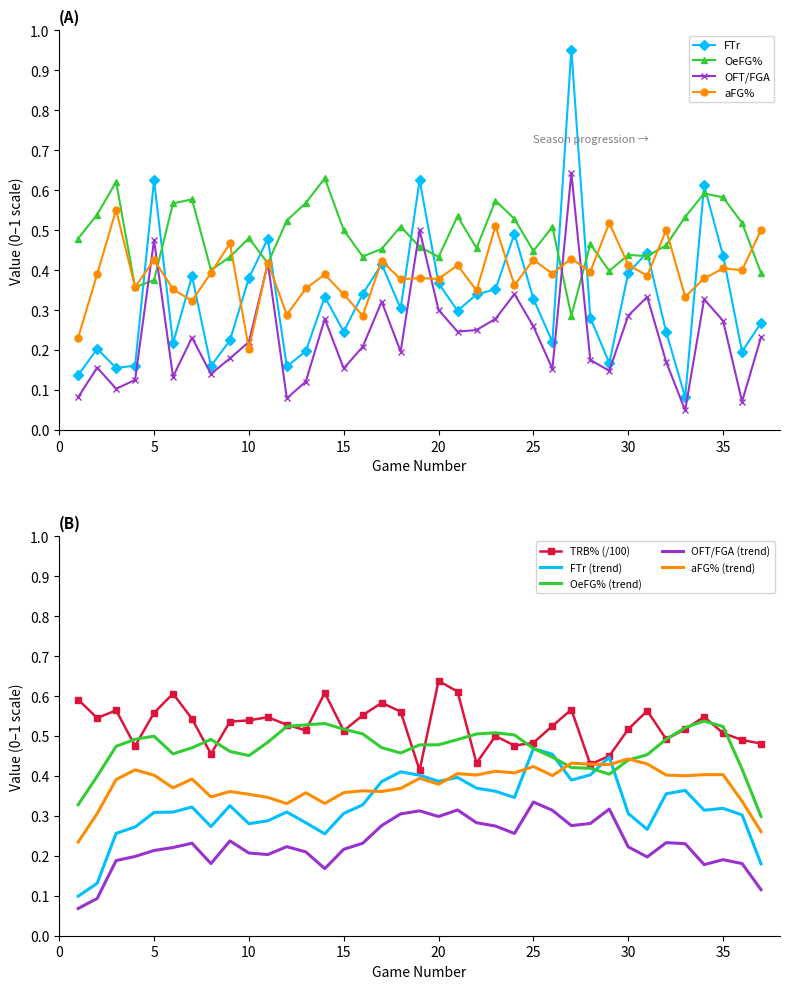

What value does the OFT/FGA series have at 25?

0.3